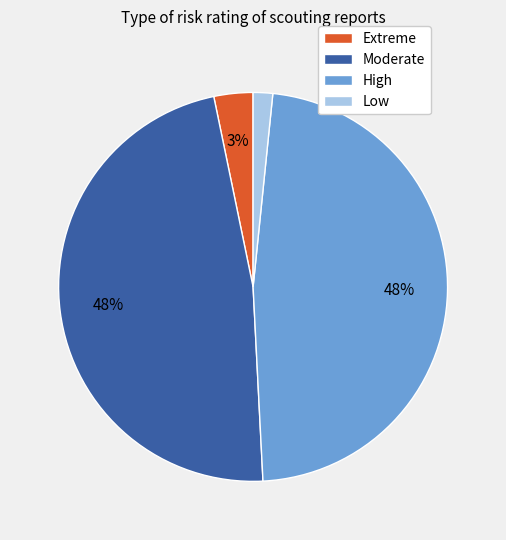

Count the number of slices in the pie.

4